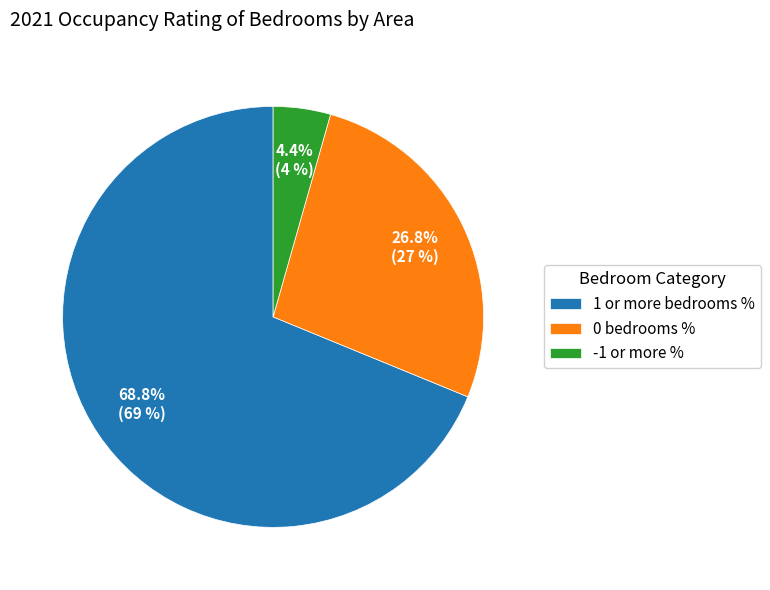

Rank the categories by value from highest to lowest.

1 or more bedrooms %, 0 bedrooms %, -1 or more %